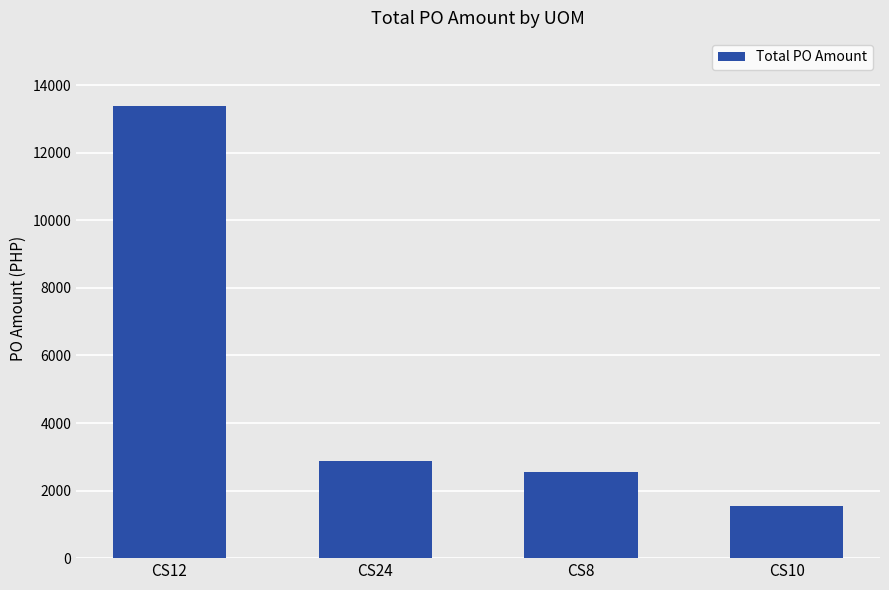

List the labels in order of value, largest first.

CS12, CS24, CS8, CS10